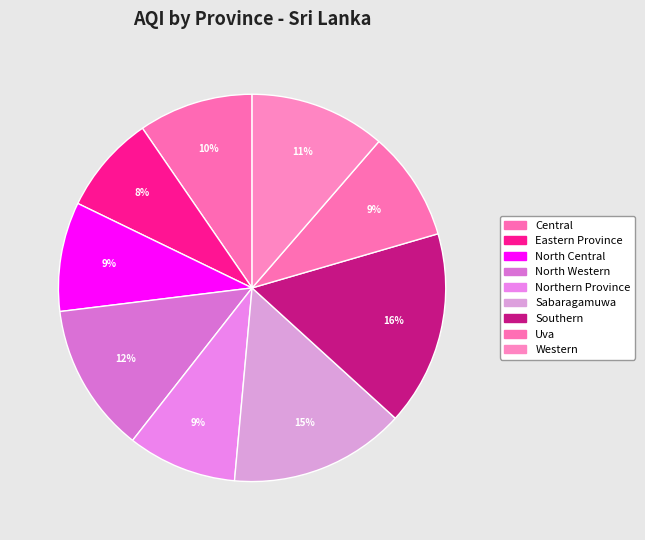

How many segments does this pie chart have?

9